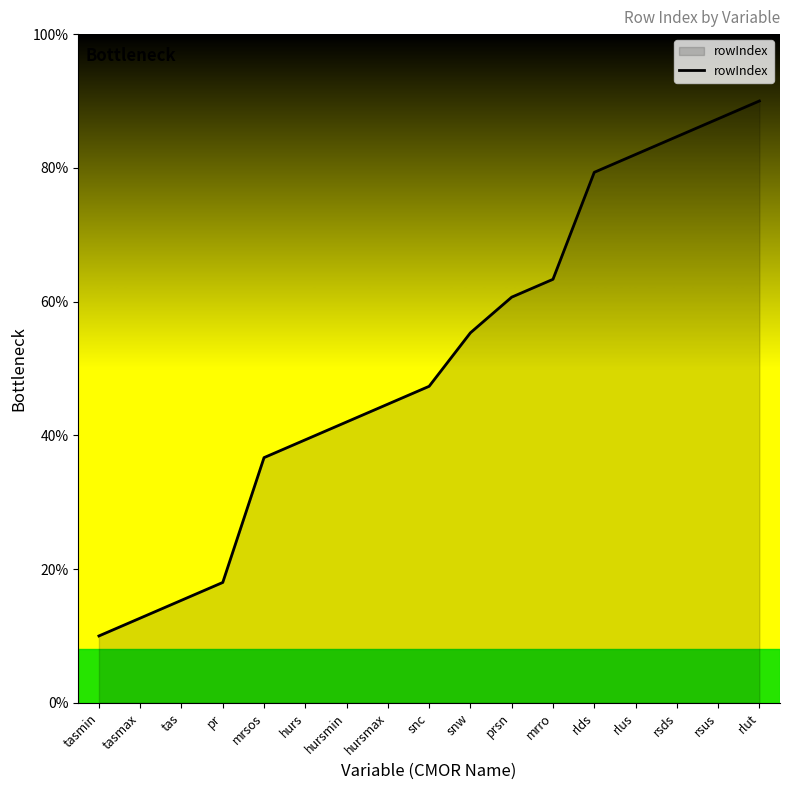

At which category does the chart reach its peak across all series?

rlut